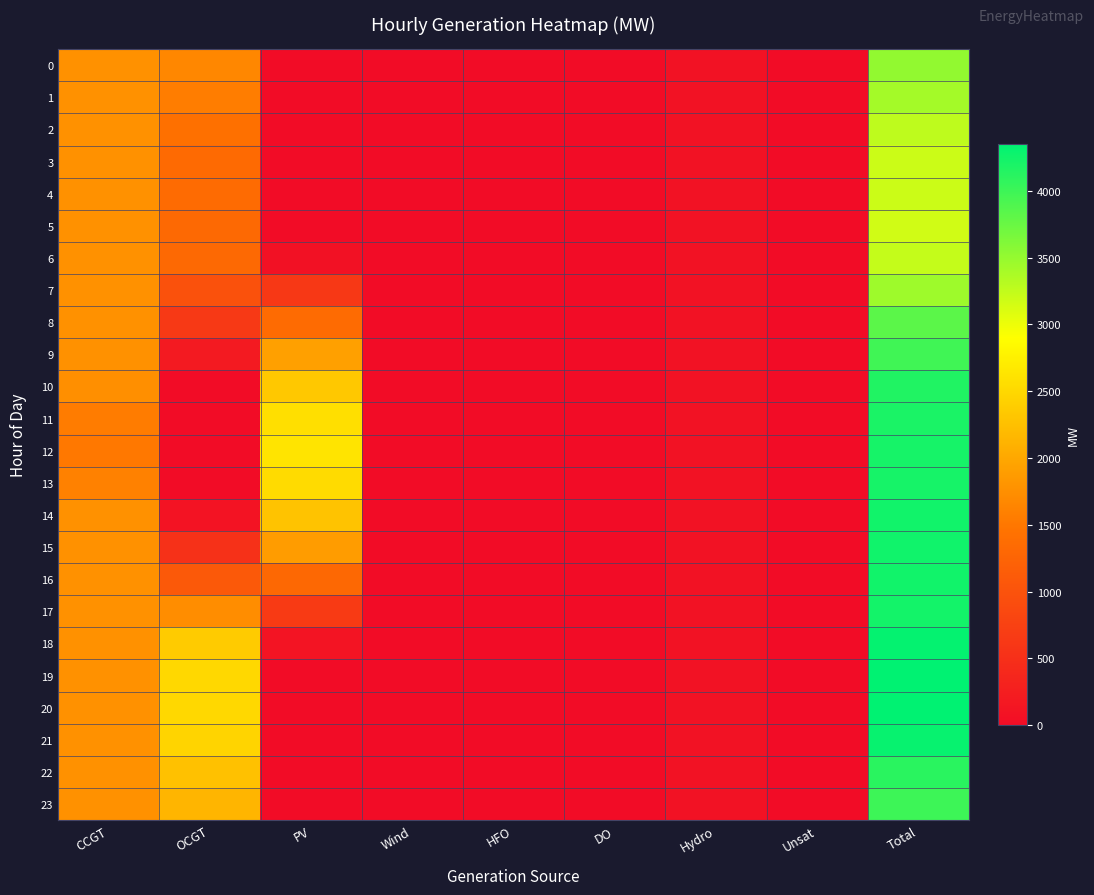

How many series are shown in this chart?

24